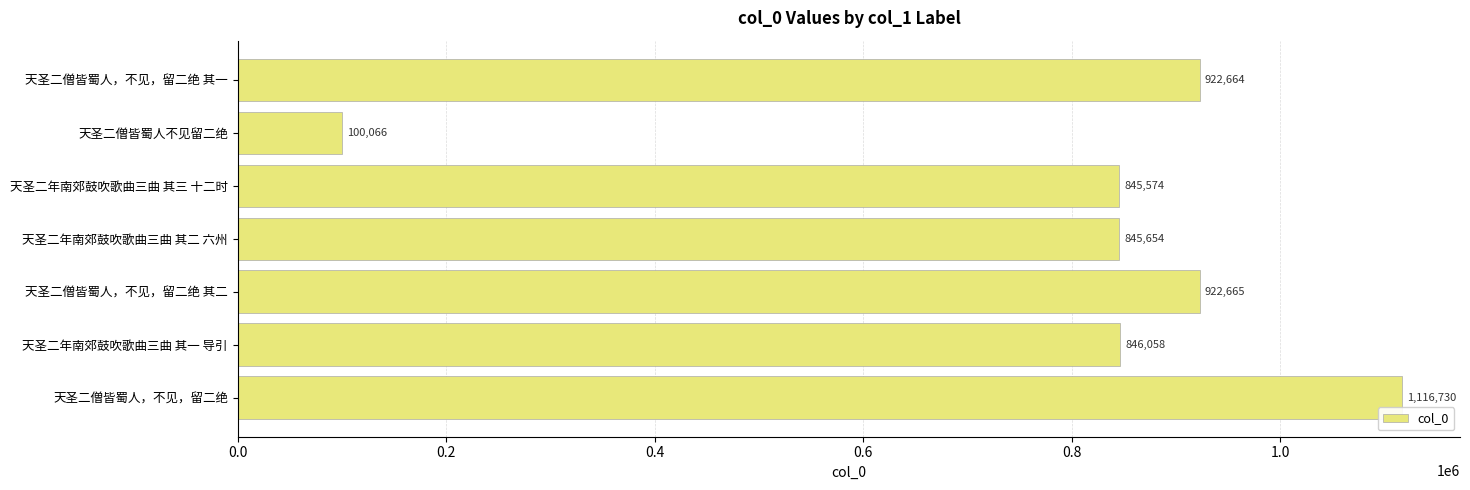

What is the maximum value shown in the chart?

1116730